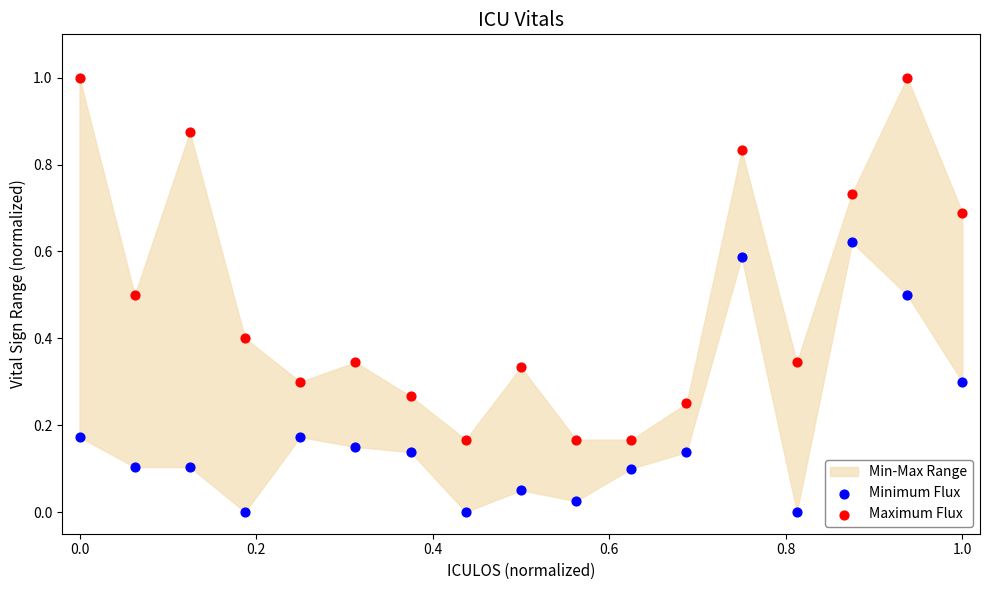

Across all data points, what is the range of X values (max minus min)?

1.0